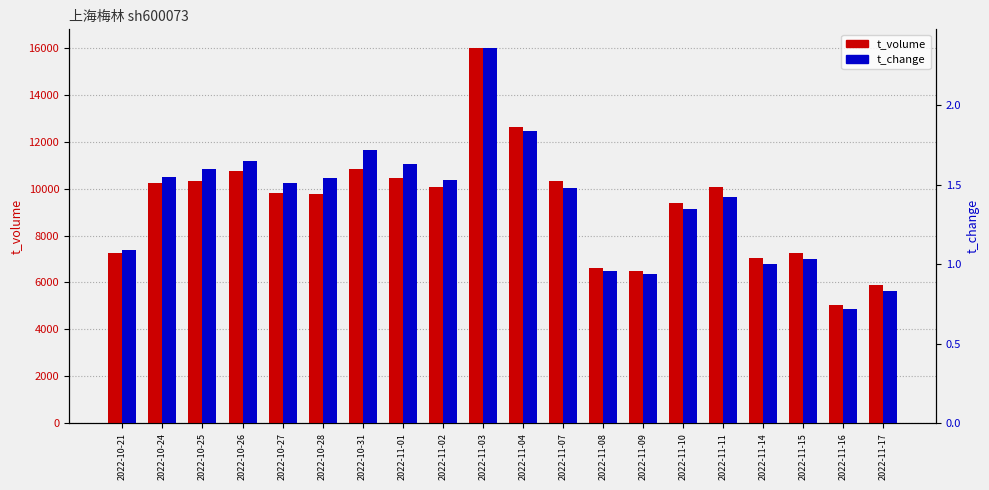

What is the greatest value displayed?

15990.0